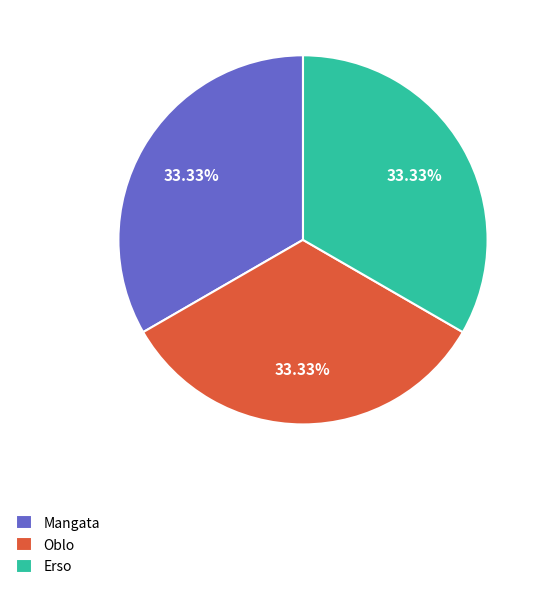

Approximately how many times larger is the value at Erso compared to Mangata?

1.0